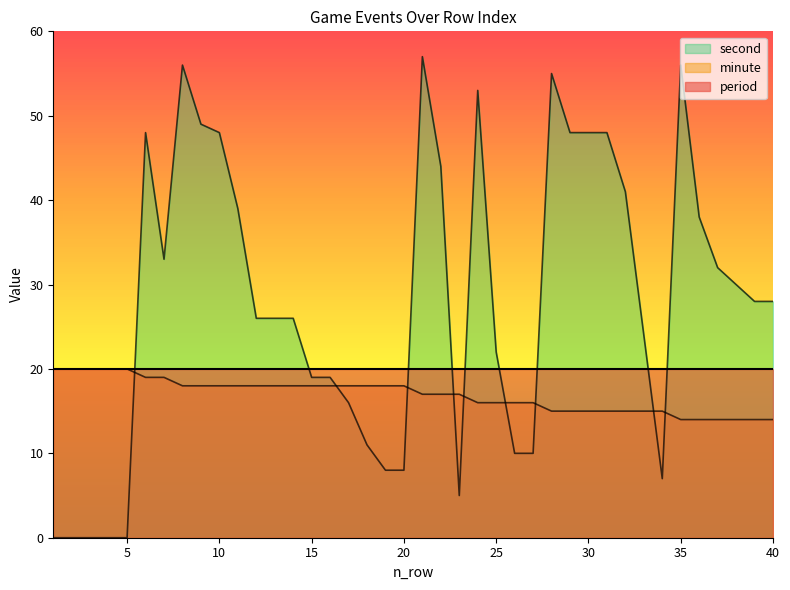

List the labels in order of minute value, smallest first.

35, 36, 37, 38, 39, 40, 28, 29, 30, 31, 32, 33, 34, 24, 25, 26, 27, 21, 22, 23, 8, 9, 10, 11, 12, 13, 14, 15, 16, 17, 18, 19, 20, 6, 7, 1, 2, 3, 4, 5